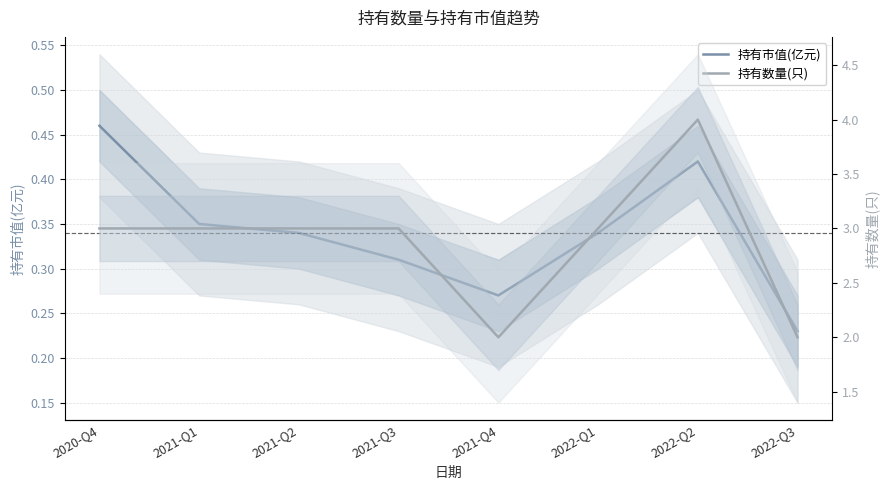

Between 2021-Q3 and 2021-Q4, which series saw the biggest shift?

持有数量(只)